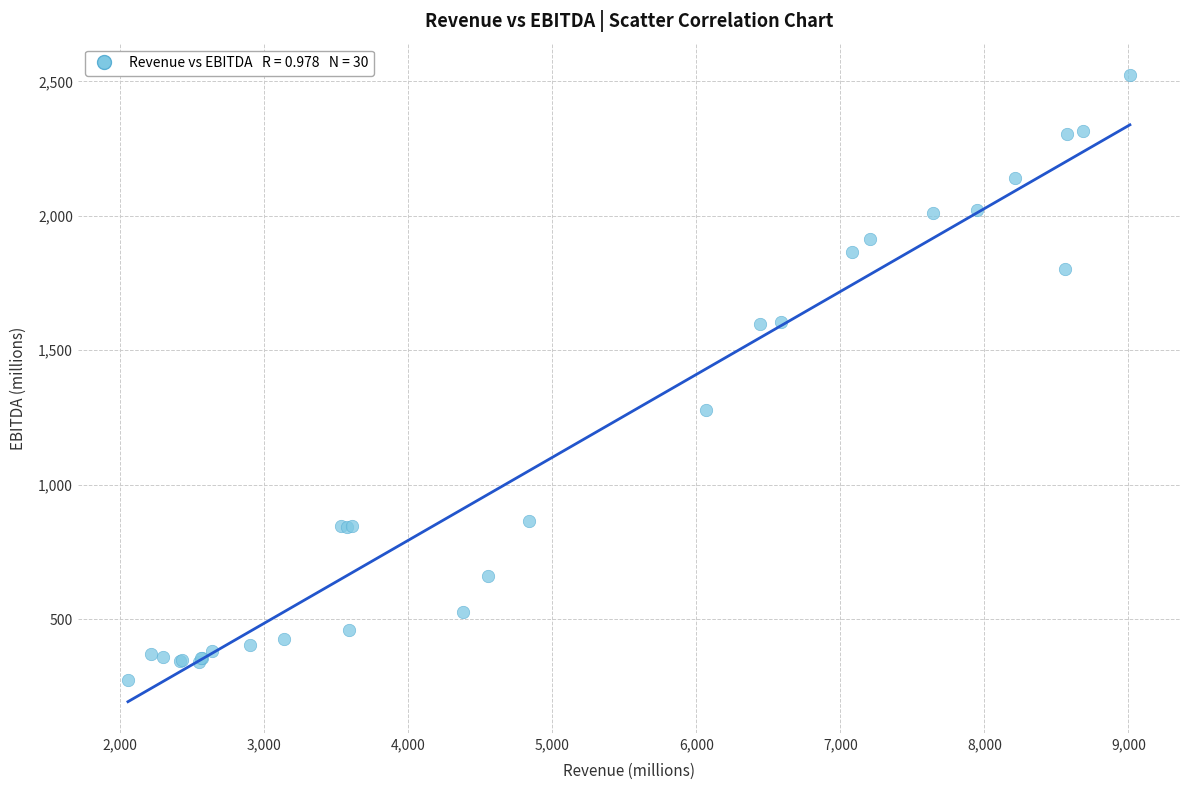

What Y value in the scatter plot is closest to 1398?

1277.0